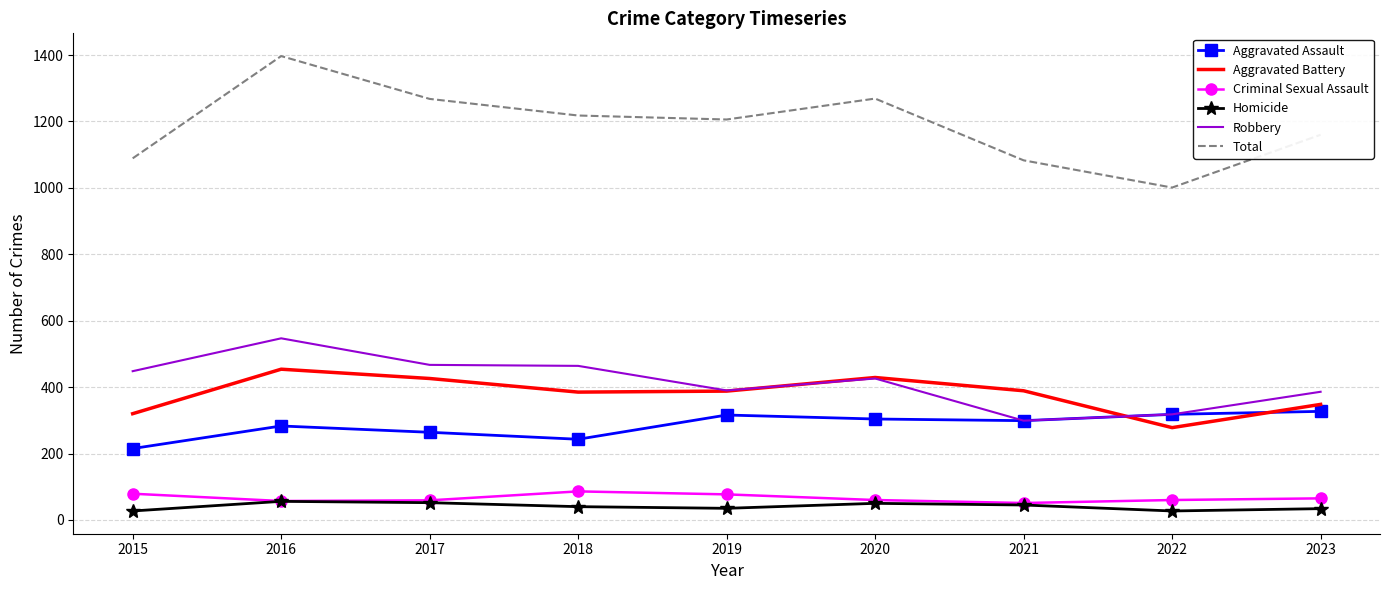

What is the maximum value shown in the chart?

1397